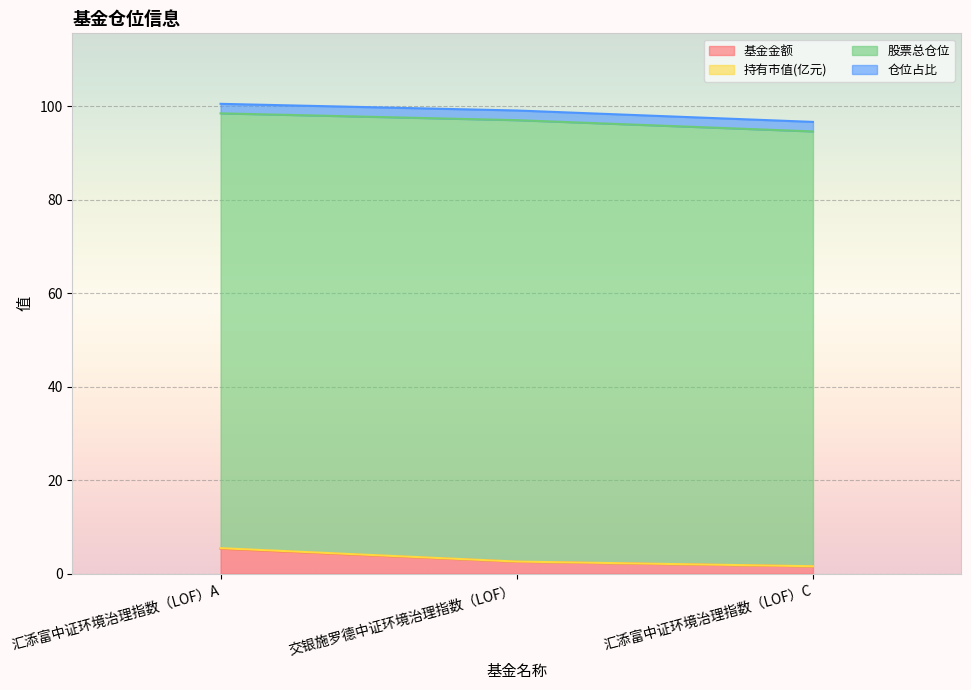

What is the difference between the 持有市值(亿元) values at 交银施罗德中证环境治理指数（LOF） and 汇添富中证环境治理指数（LOF）C?

1.0